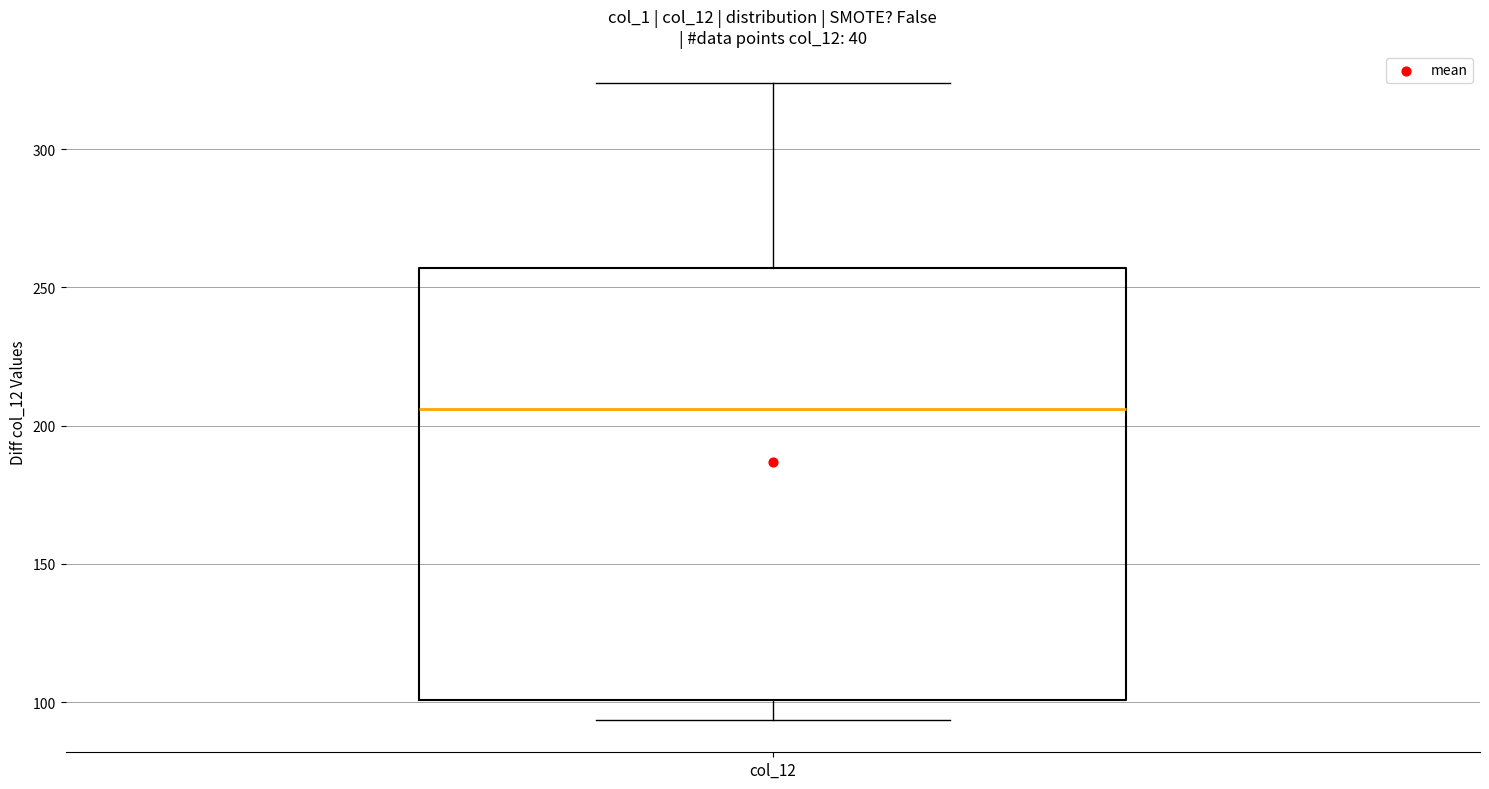

Where does the median line of the box for col_12 sit on the y-axis? The values are not printed on the chart, so give them approximately, as read against the axis.

205